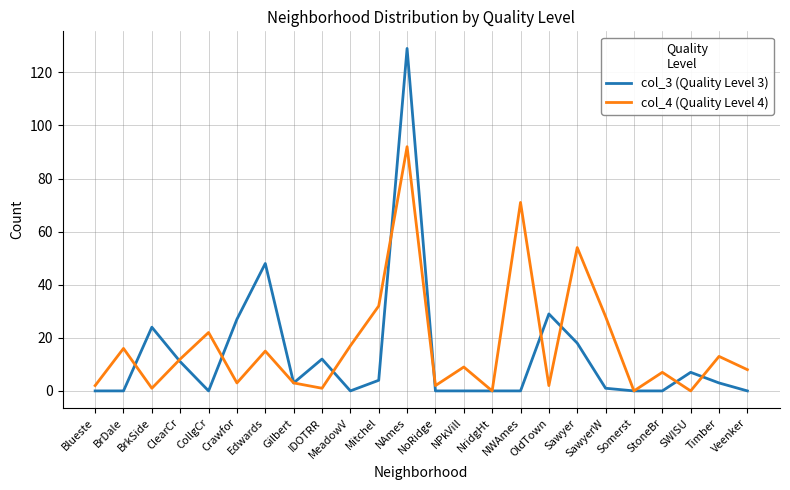

The value of col_4 (Quality Level 4) at Mitchel is 49. True or false?

False